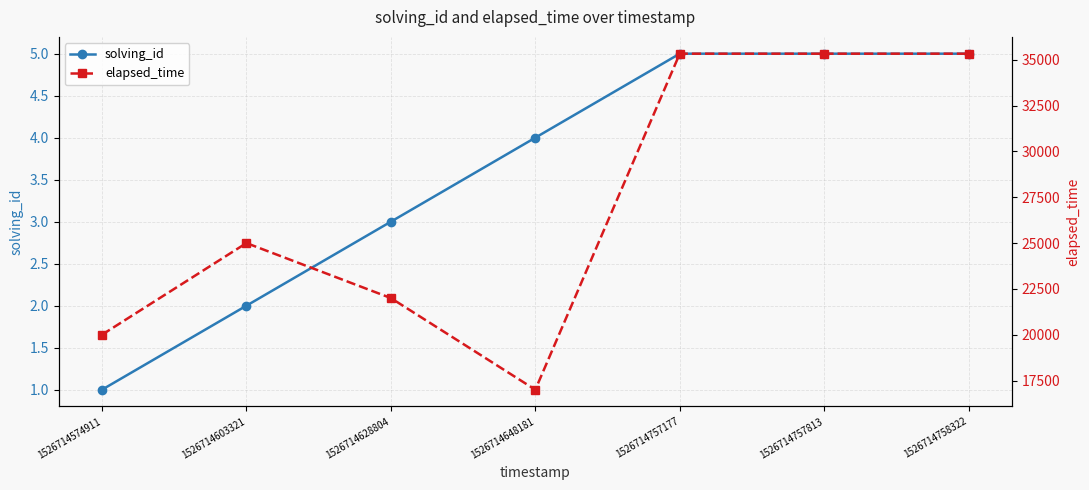

Where does the solving_id series first go above 4?

1526714757177